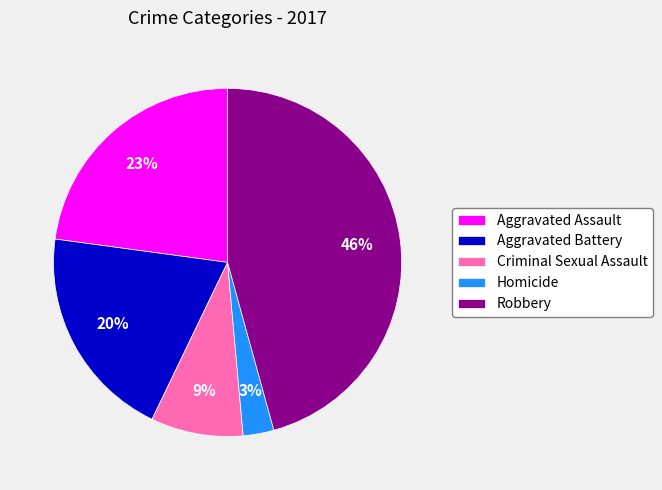

Rank the categories by value from highest to lowest.

Robbery, Aggravated Assault, Aggravated Battery, Criminal Sexual Assault, Homicide